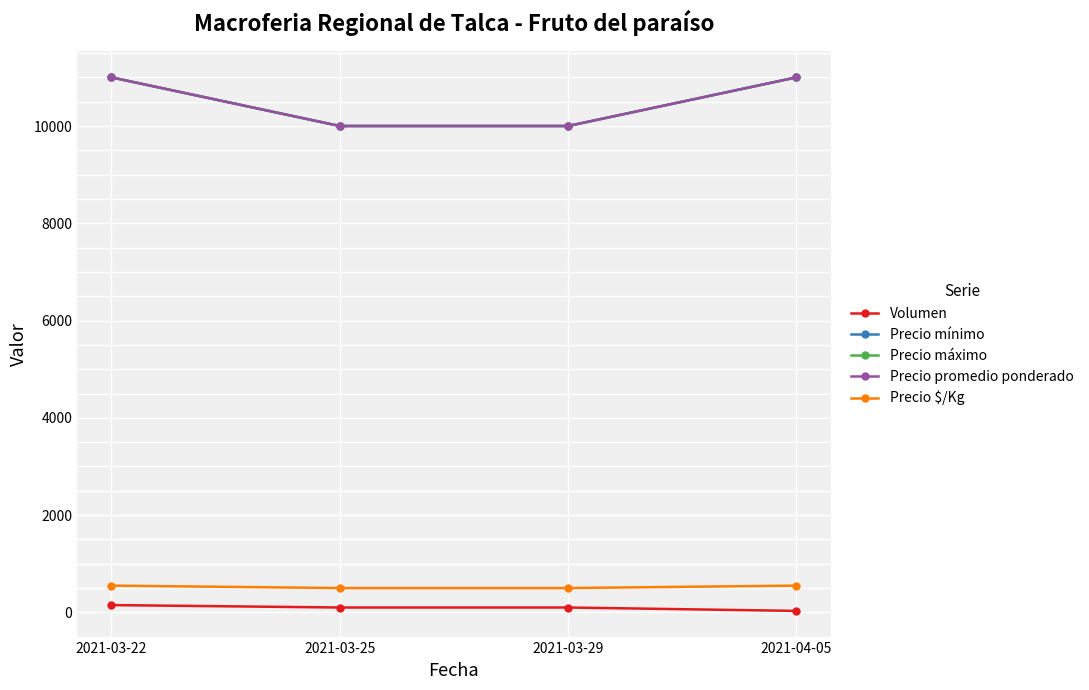

What is the average value of the Precio $/Kg series?

525